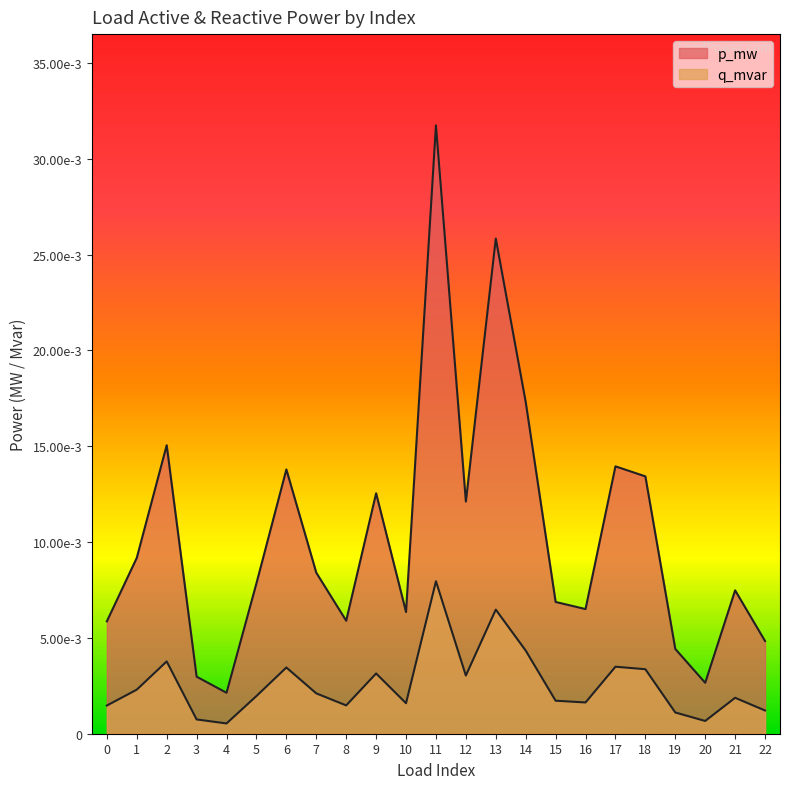

Where is the first local maximum for p_mw?

2